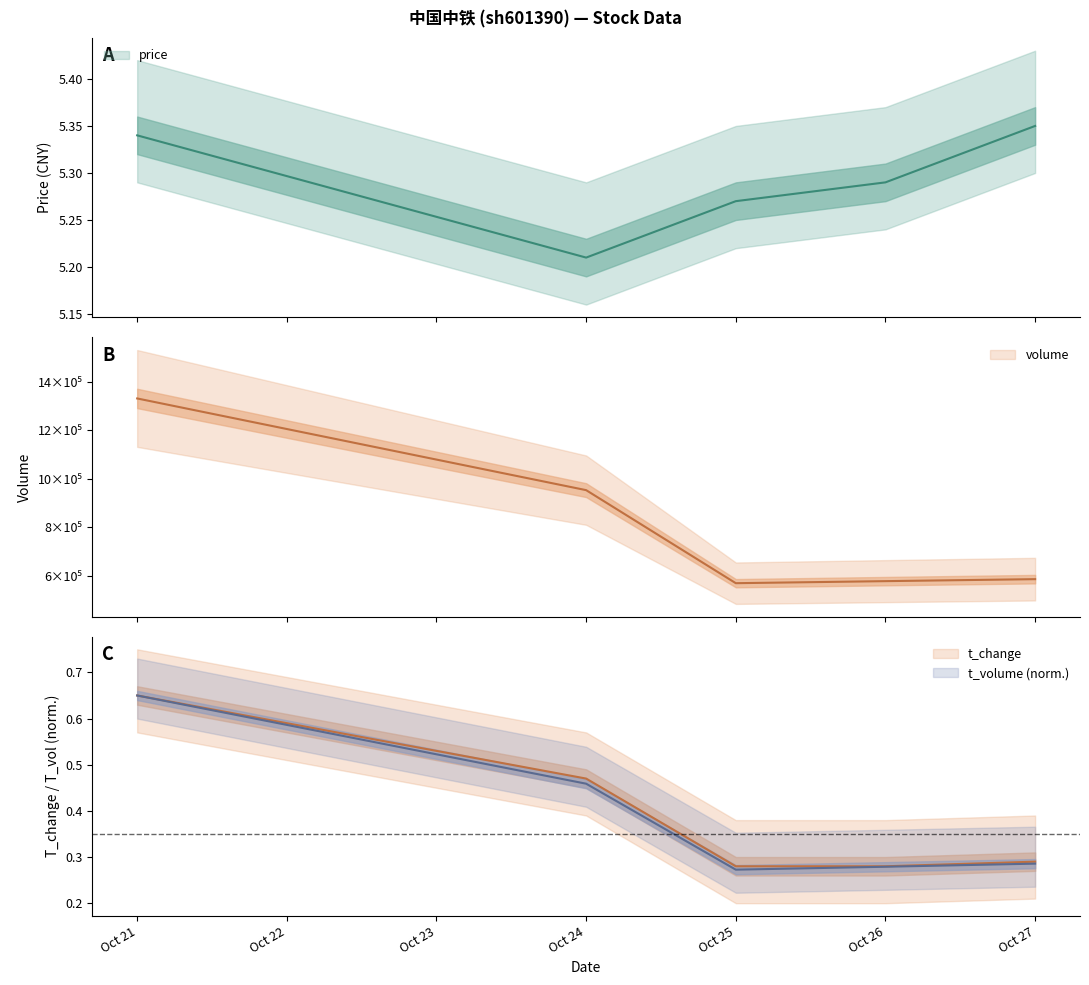

Is it true that price equals 9.0 at Oct 21?

False